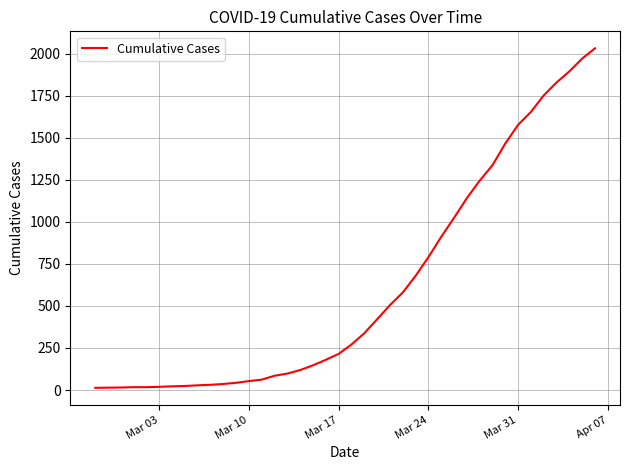

What is the difference between the maximum and minimum values?

2019